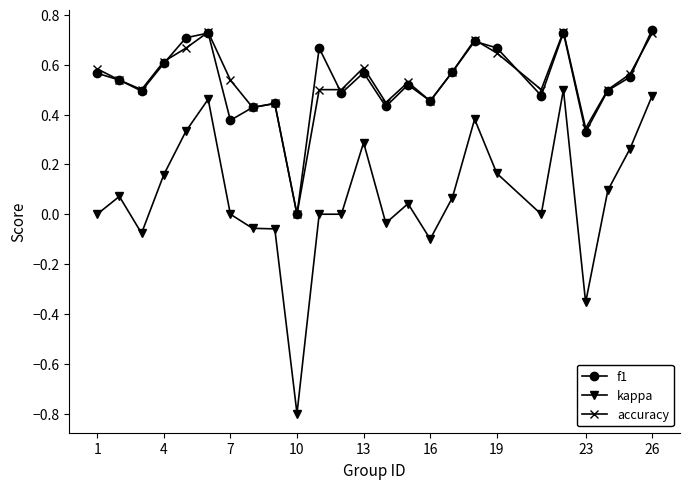

Which series has the widest spread of values?

kappa